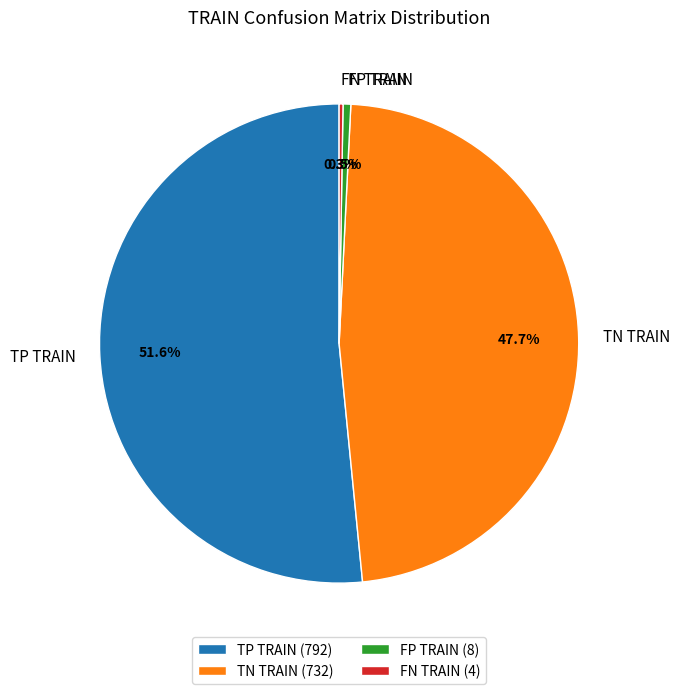

Does TN TRAIN represent more than half of the total?

No